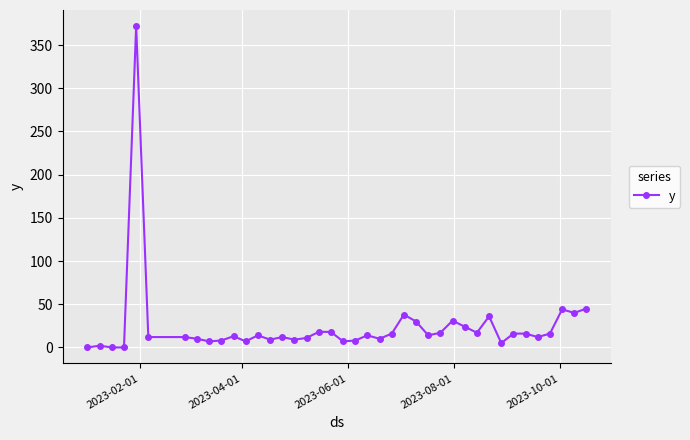

What is the maximum value shown in the chart?

372